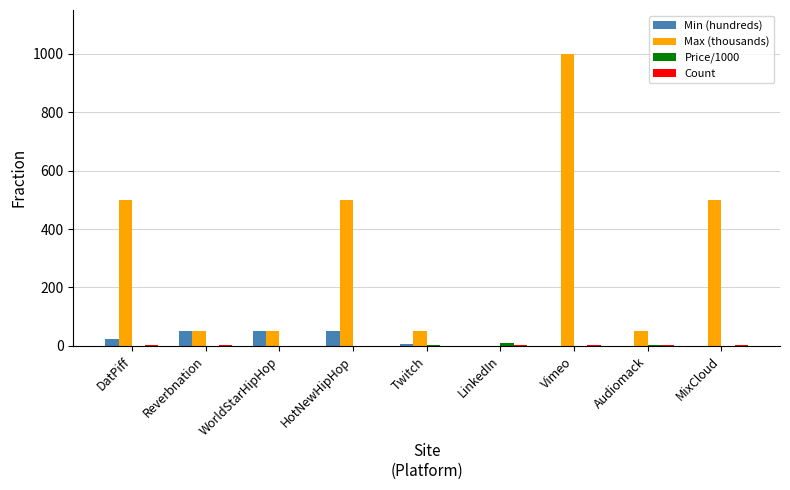

At which label does Max (thousands) first exceed 50?

DatPiff